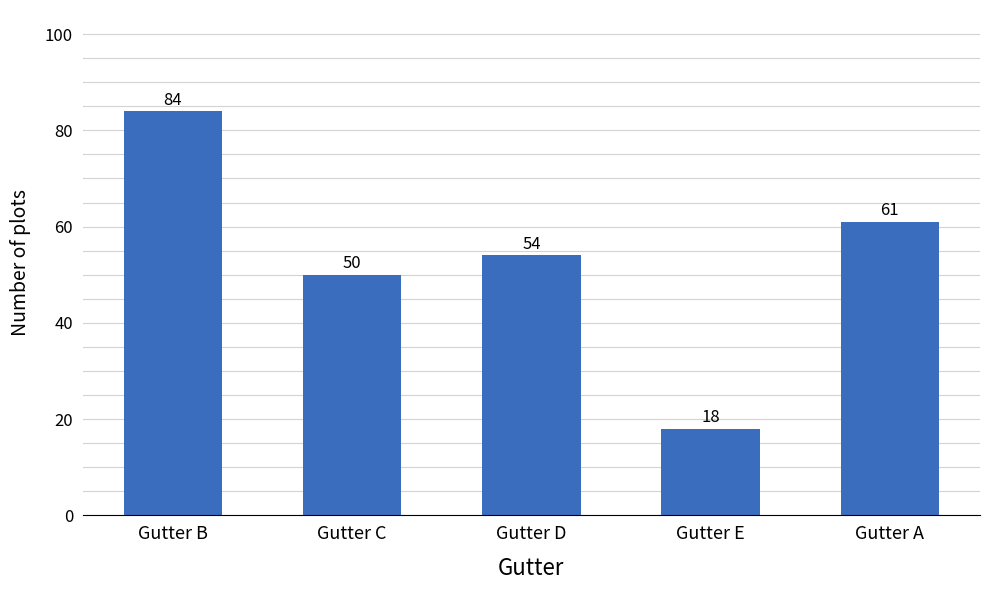

Between Gutter A and Gutter B, which is larger?

Gutter B